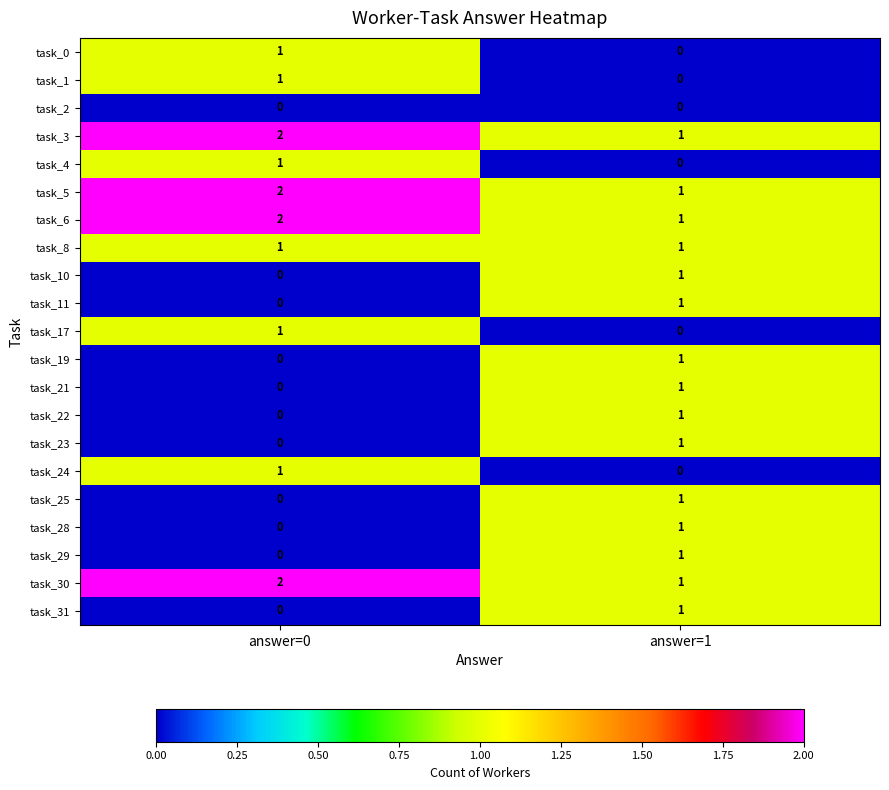

True or false: task_23 has a value of 1 at answer=1.

True